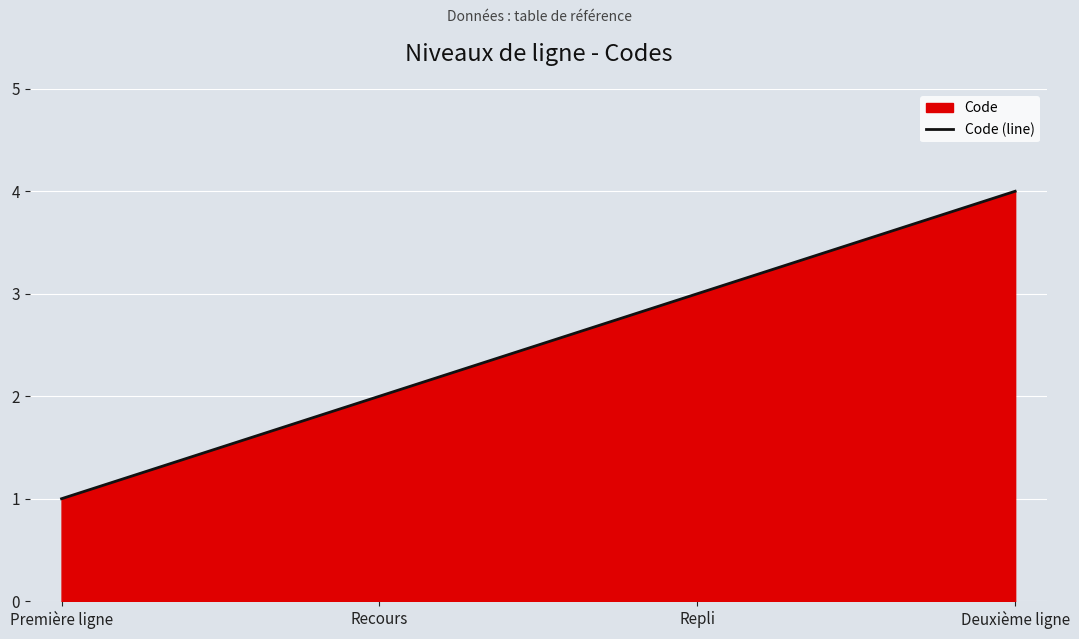

Count the number of data series in this chart.

1